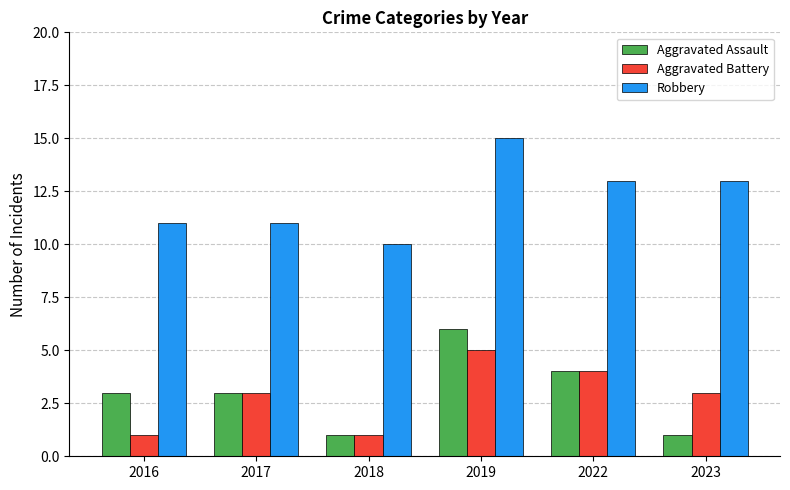

List the series in order of their peak value, lowest first.

Aggravated Battery, Aggravated Assault, Robbery